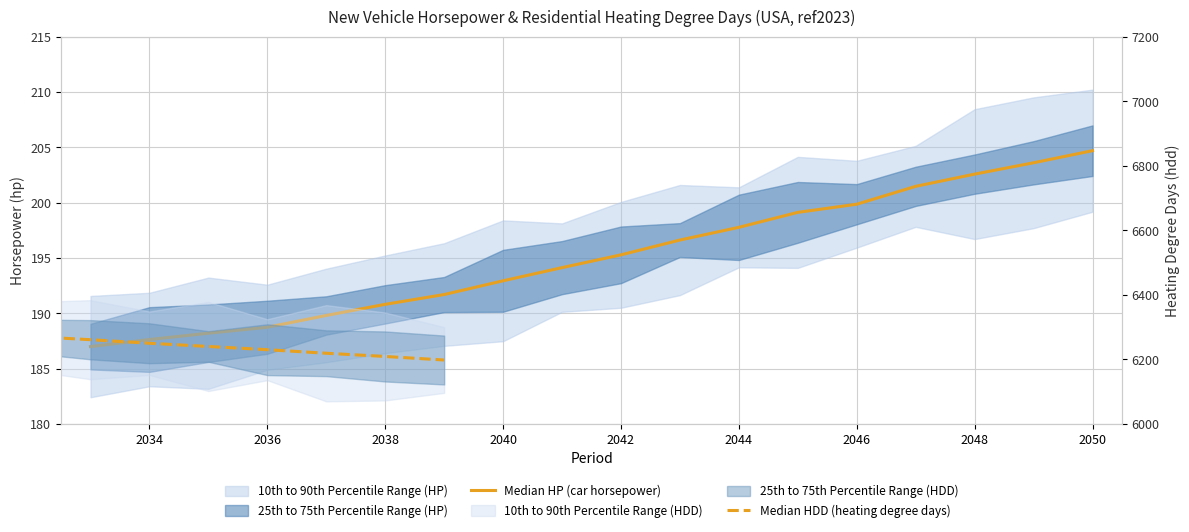

What is the greatest value displayed?

6845.0